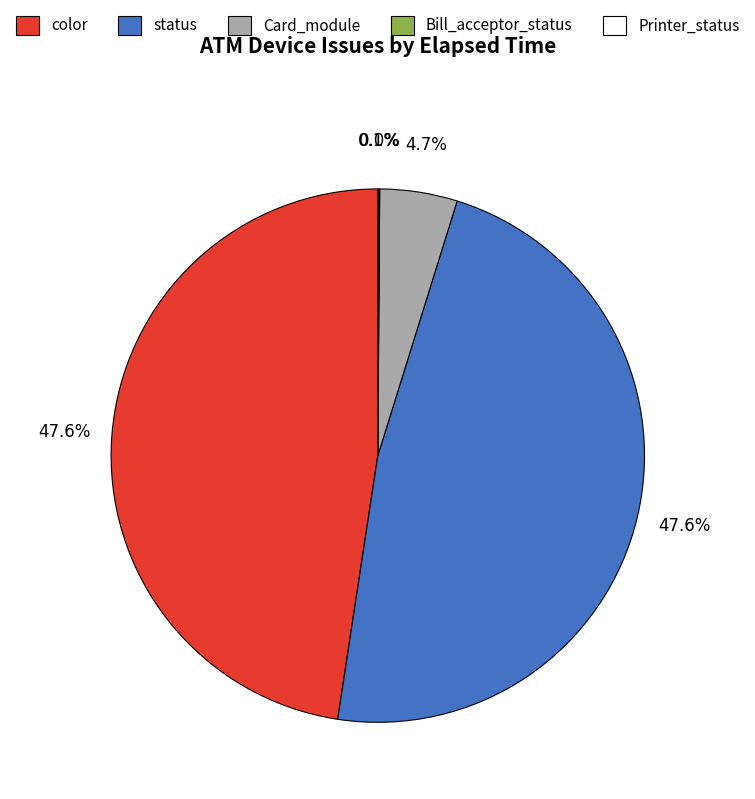

Do Card_module and color together represent more than half of the pie?

Yes